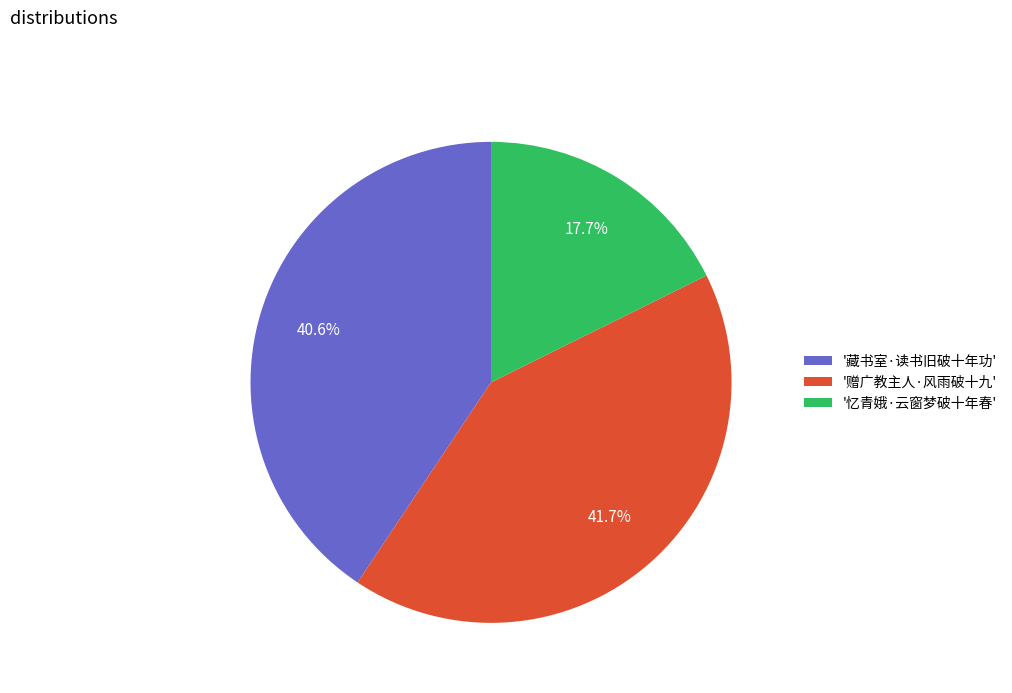

Approximately how many times larger is the value at '藏书室·读书旧破十年功' compared to '赠广教主人·风雨破十九'?

1.0